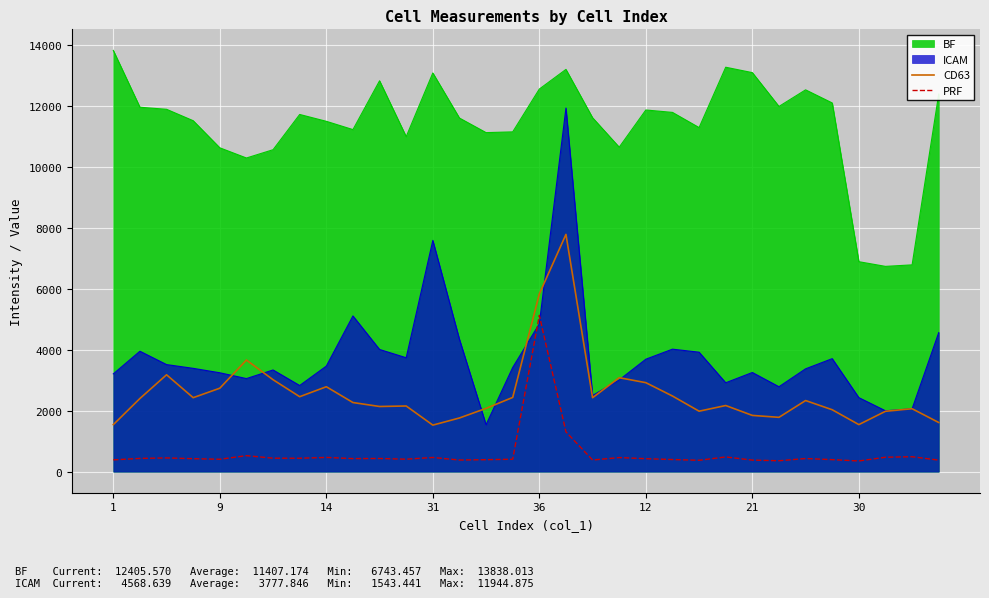

What is the label of the 19th point from the right?

13